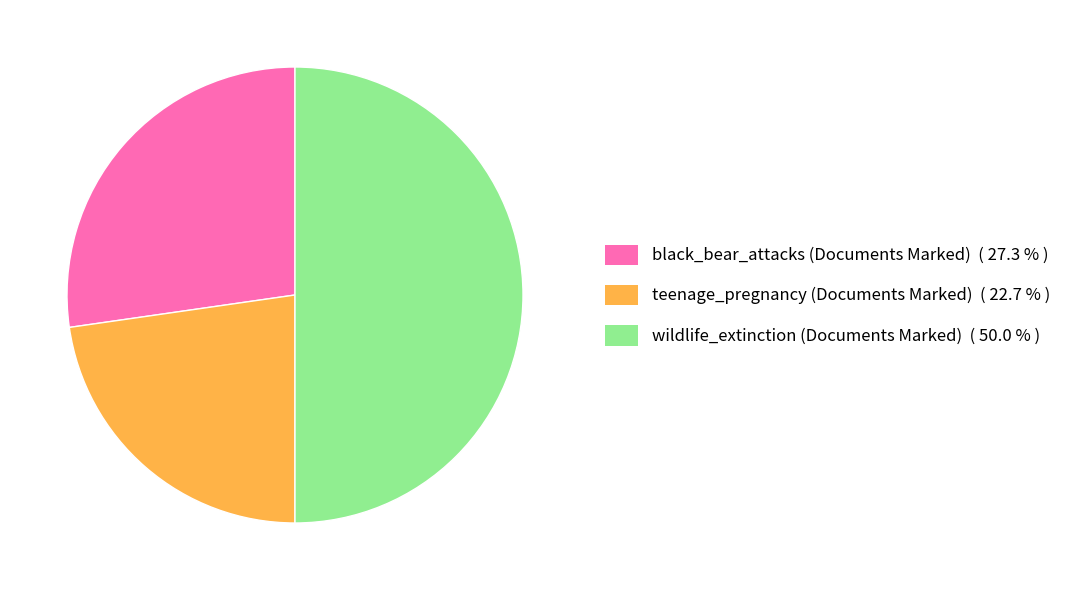

Is black_bear_attacks (Documents Marked) the majority of the pie?

No